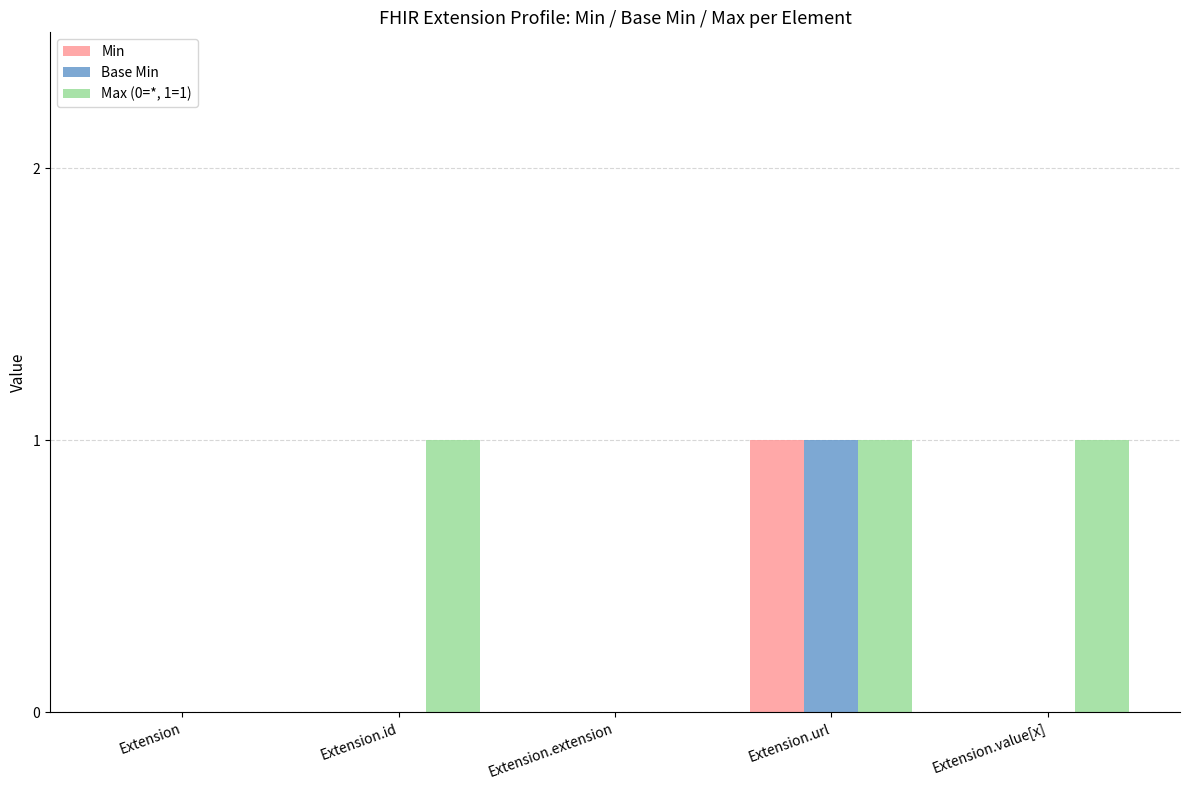

What is the spread (max minus min) of values at Extension.value[x]?

1